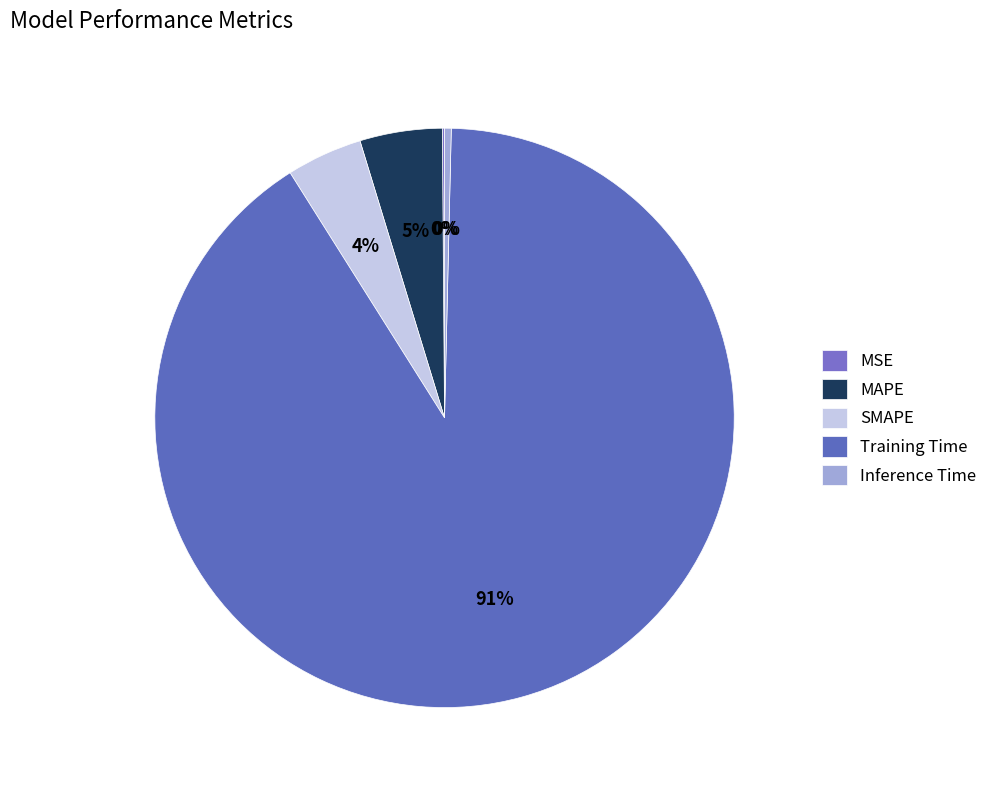

Does MAPE account for over 50% of the chart?

No